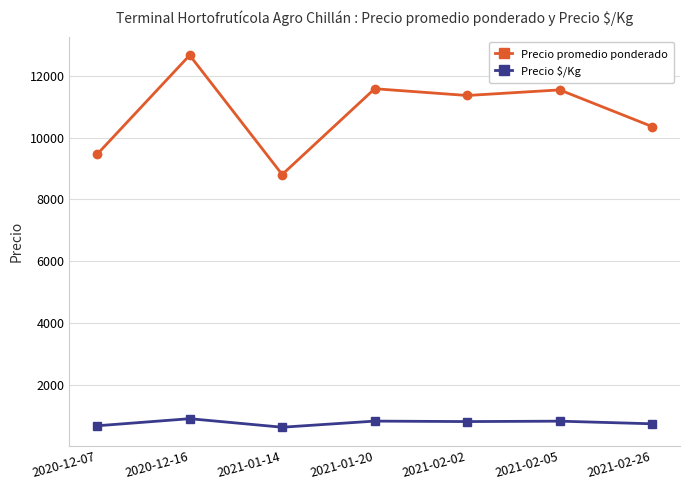

Where is the first local maximum for Precio promedio ponderado?

2020-12-16